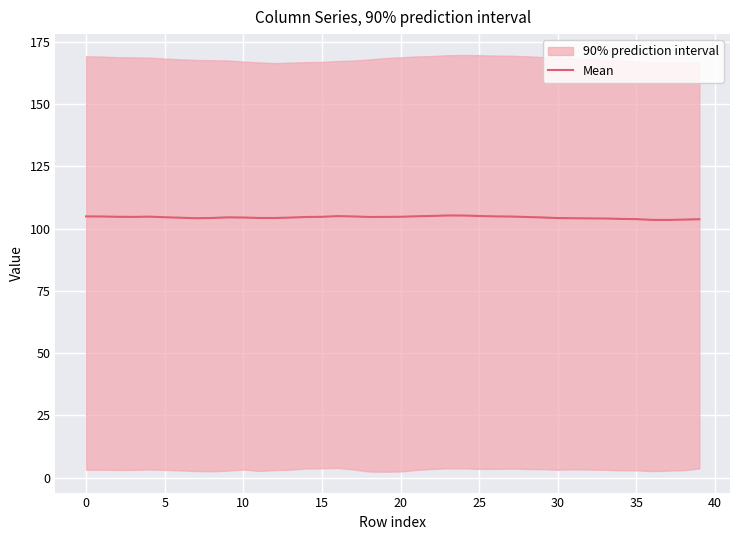

What is the highest value of the Mean series?

105.2